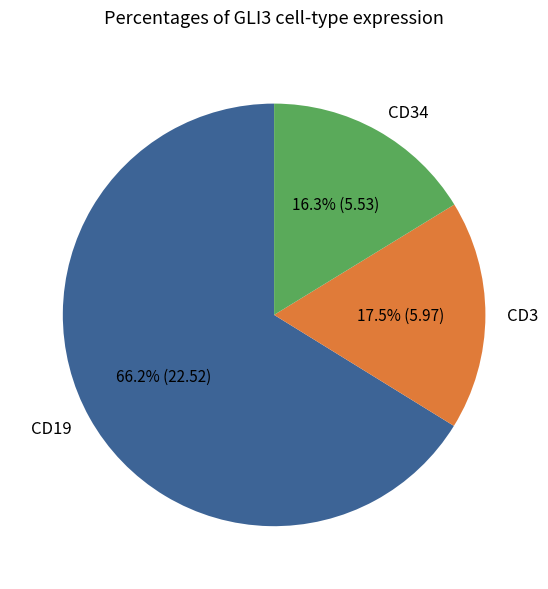

What percentage do CD19 and CD34 together represent?

82.5%